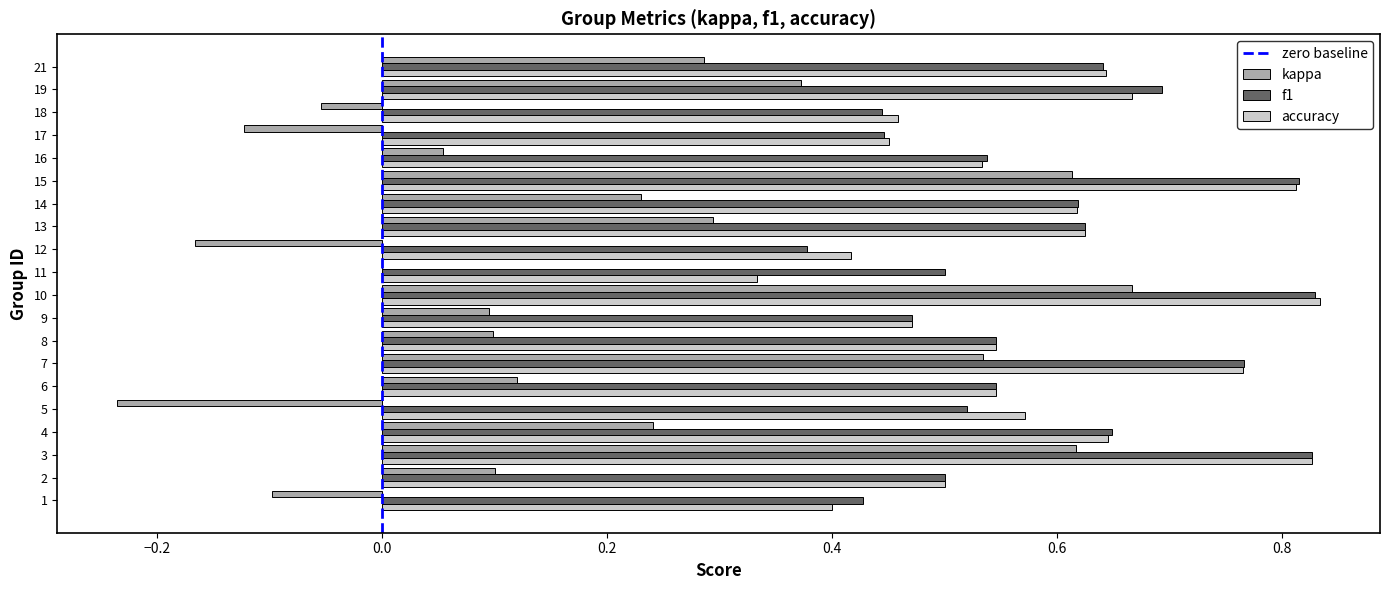

Which series has the widest spread of values?

kappa